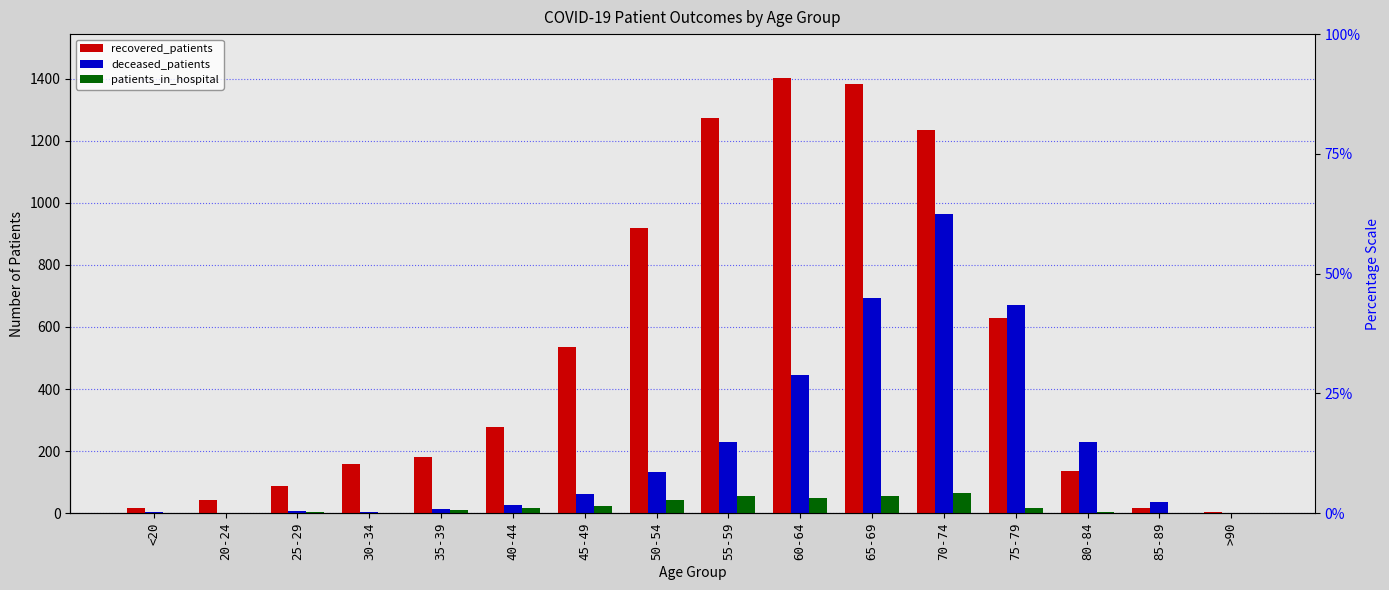

Reading left to right, transcribe all the data shown in this chart.

recovered_patients: 18	42	87	159	180	277	537	918	1272	1403	1381	1235	628	136	17	4
deceased_patients: 3	0	6	5	14	25	61	134	231	445	692	965	672	228	36	2
patients_in_hospital: 0	2	5	2	9	17	23	42	55	48	56	66	18	3	0	0